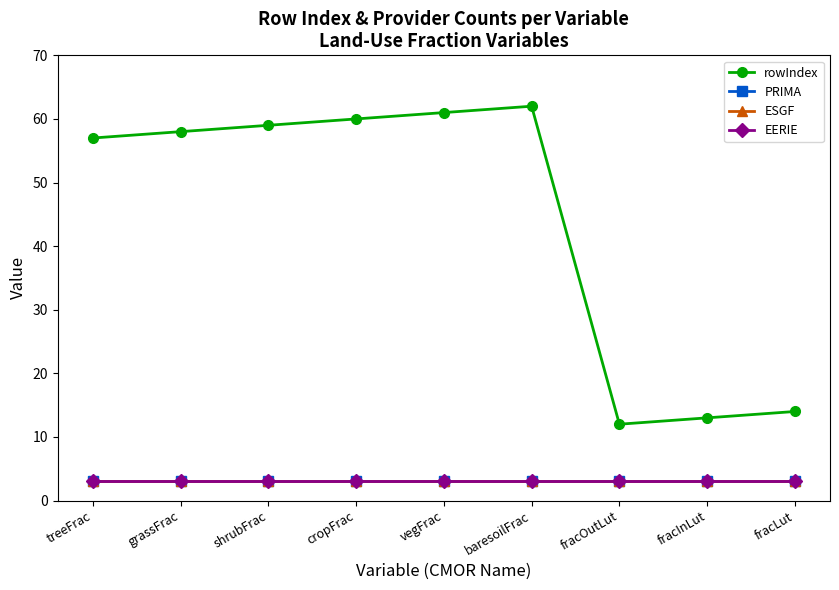

Does the chart have visible grid lines?

No